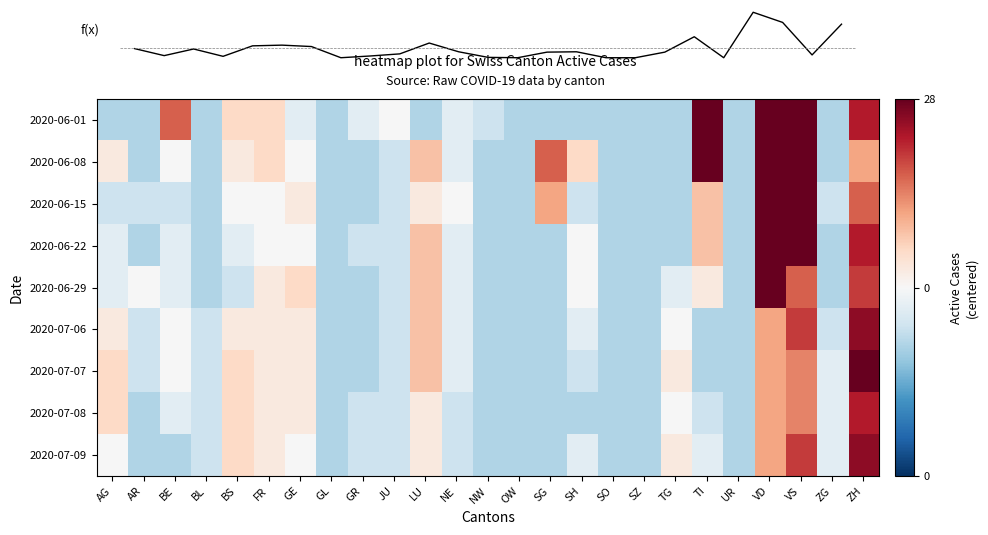

The f(x) series shows 9.2 at BS. True or false?

False